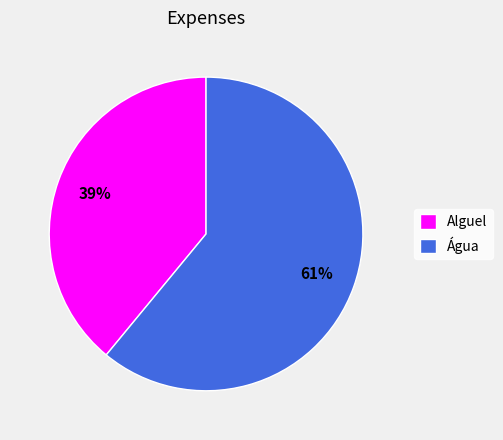

Do Alguel and Água together represent more than half of the pie?

Yes